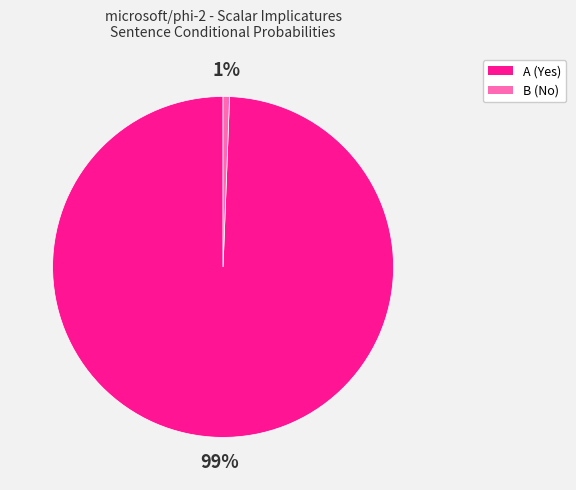

Which slice is the largest?

A